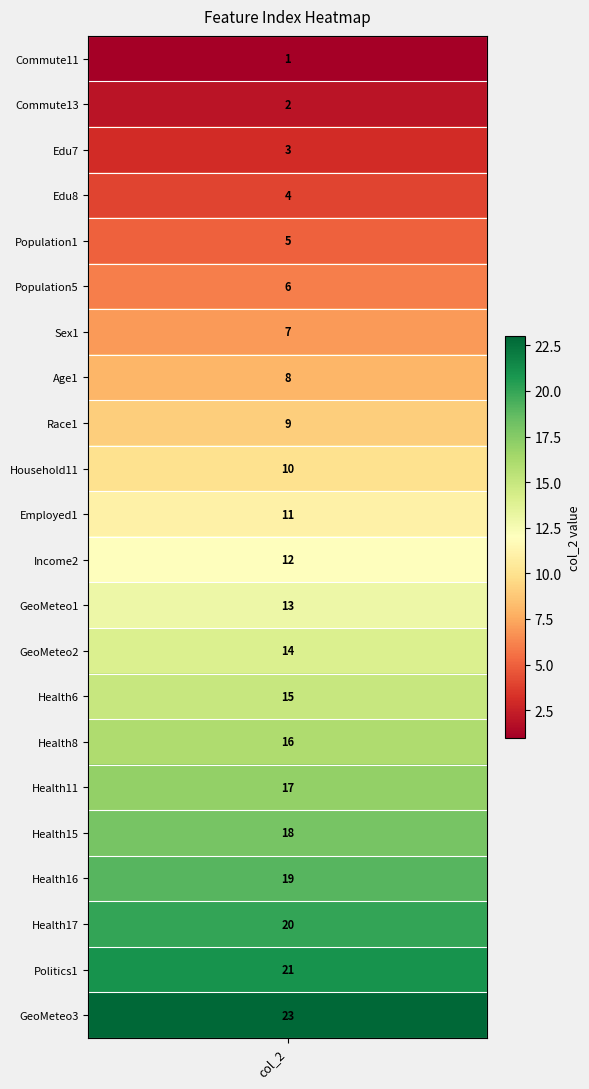

What is the greatest value displayed?

23